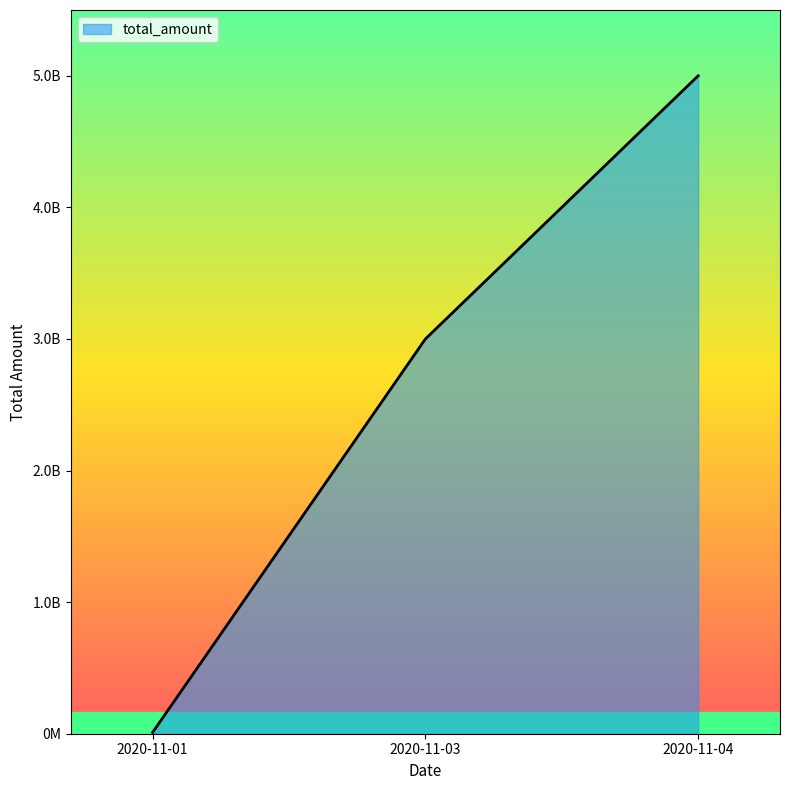

Reading left to right, transcribe all the data shown in this chart.

2020-11-01=10000000	2020-11-03=3000000000	2020-11-04=5000000000